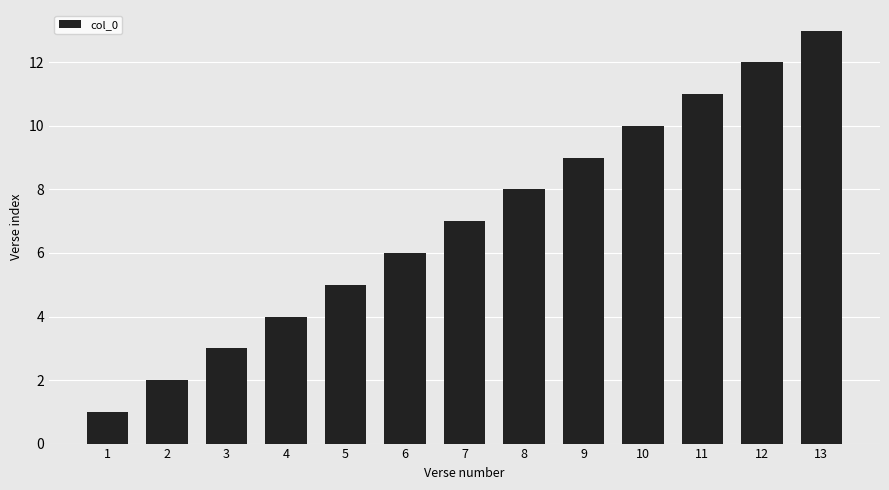

What is the greatest value displayed?

13